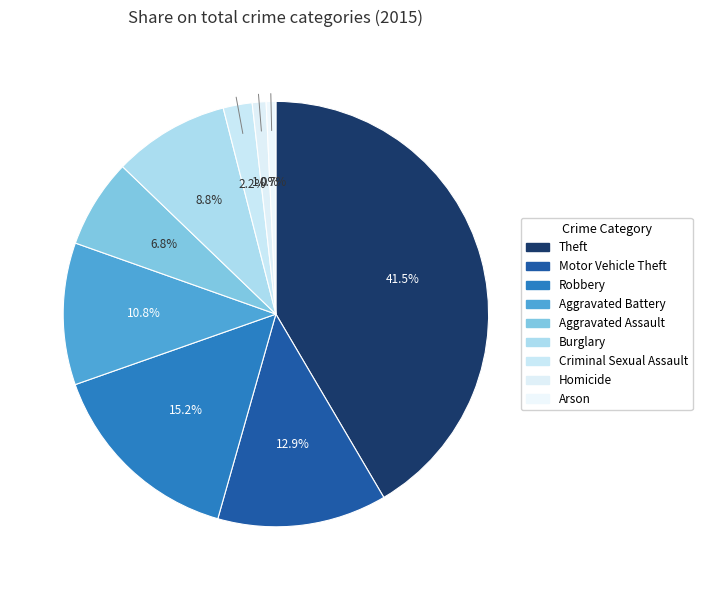

Count the number of slices in the pie.

9